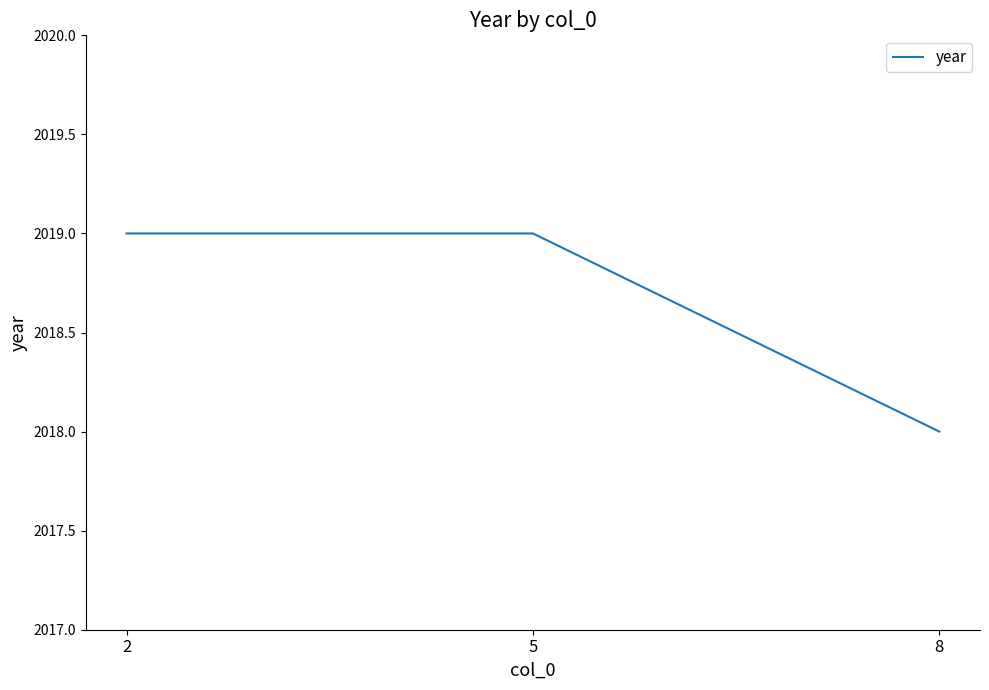

What is the sum of the values at 2 and 8?

4037